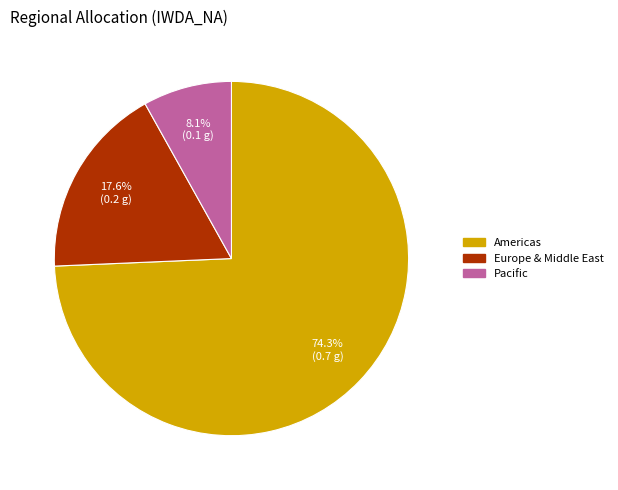

Does Pacific account for over 50% of the chart?

No